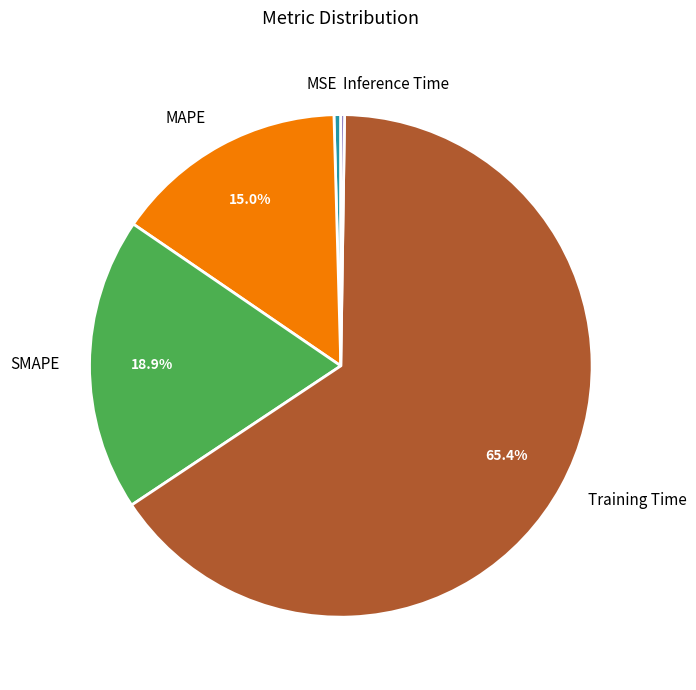

Which has a higher value, Training Time or MSE?

Training Time